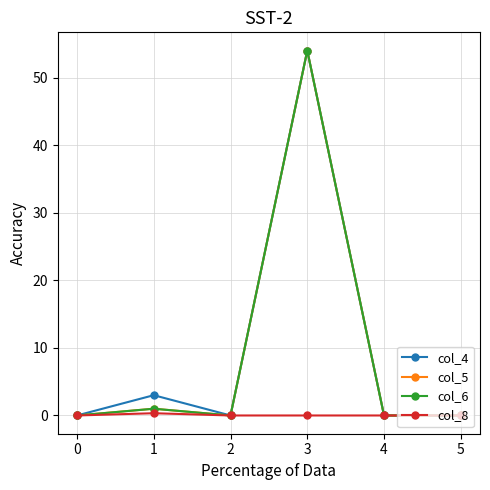

Does the chart display data point markers on the line(s)?

Yes